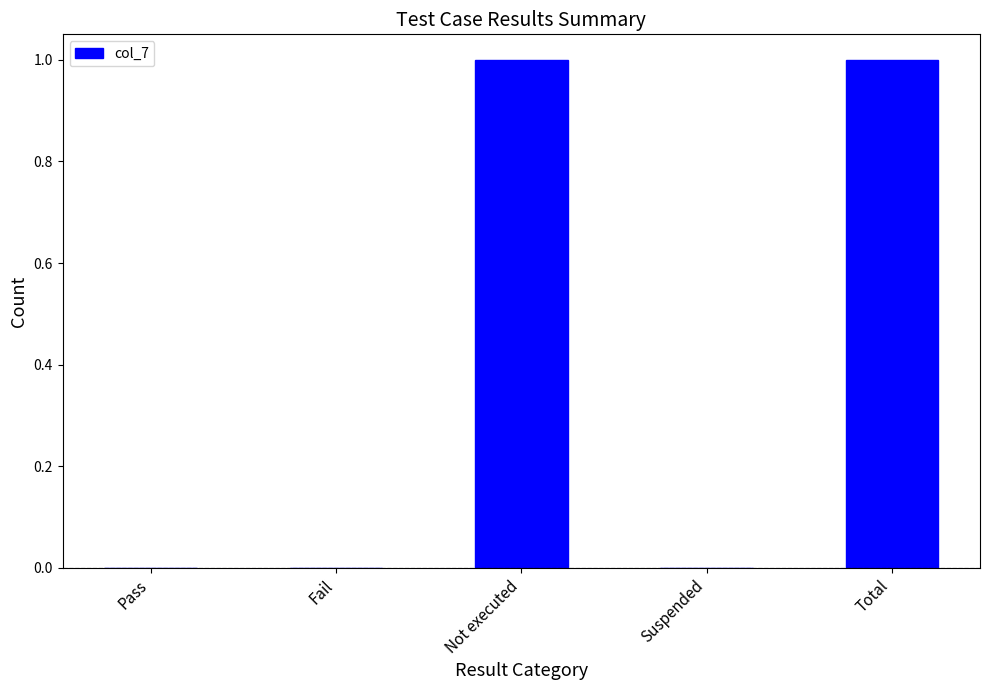

What is the change in value from Fail to Not executed?

+1